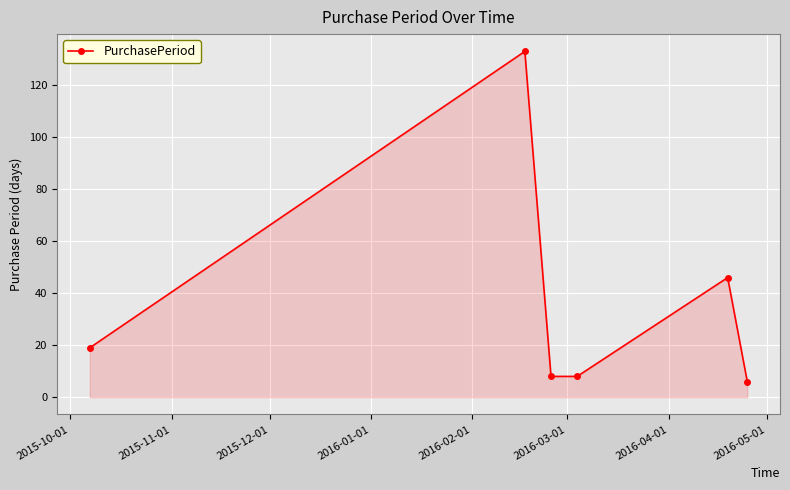

How many points are higher than both their immediate neighbors (excluding endpoints)?

2